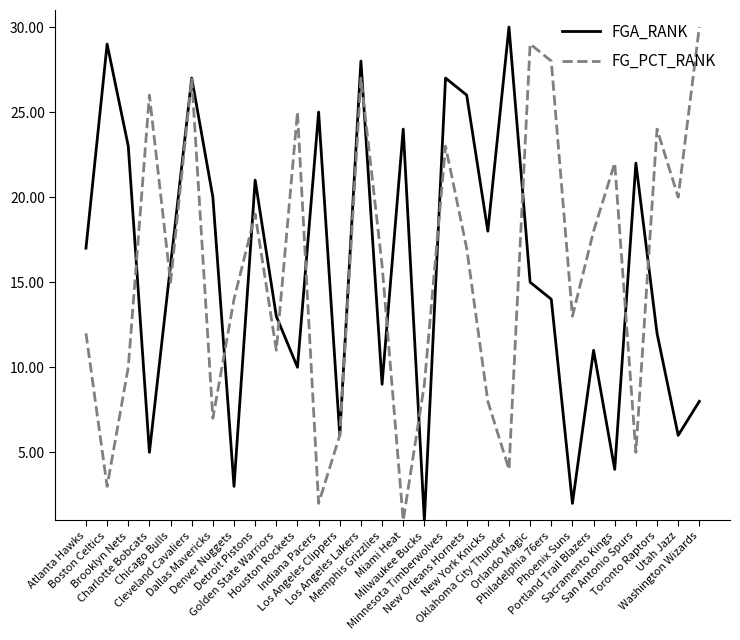

What is the maximum value shown in the chart?

30